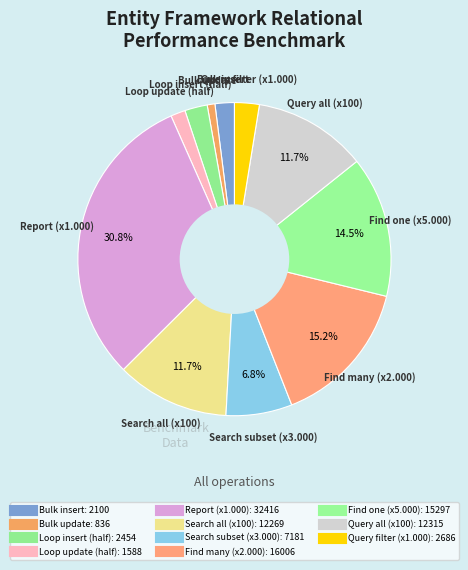

Rank the categories by value from lowest to highest.

Bulk update, Loop update (half), Bulk insert, Loop insert (half), Query filter (x1.000), Search subset (x3.000), Search all (x100), Query all (x100), Find one (x5.000), Find many (x2.000), Report (x1.000)